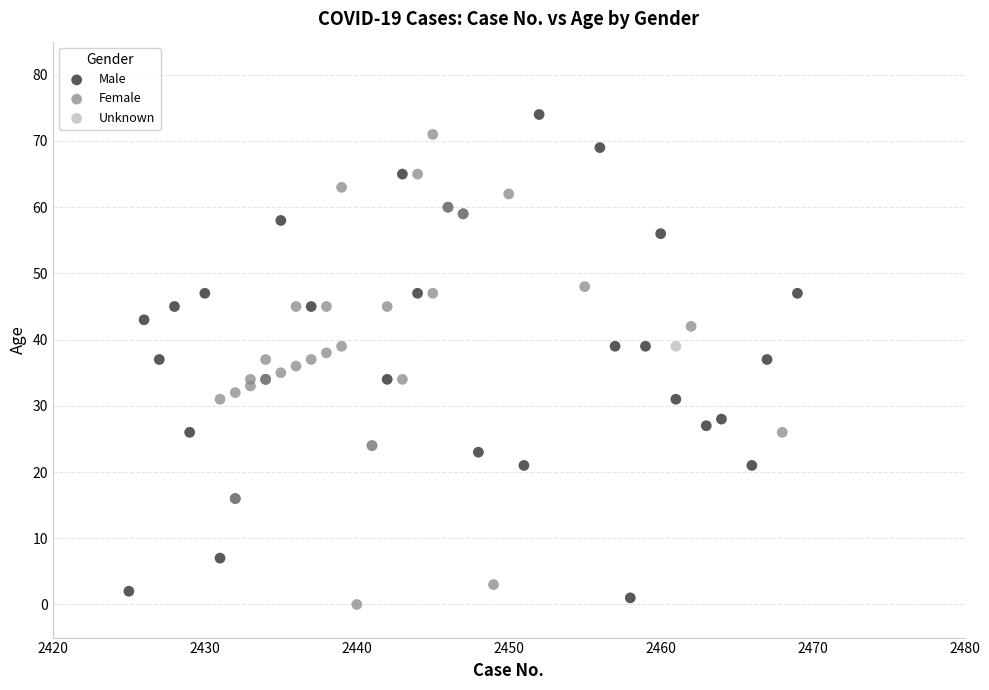

Which series contains the highest Y value?

Male